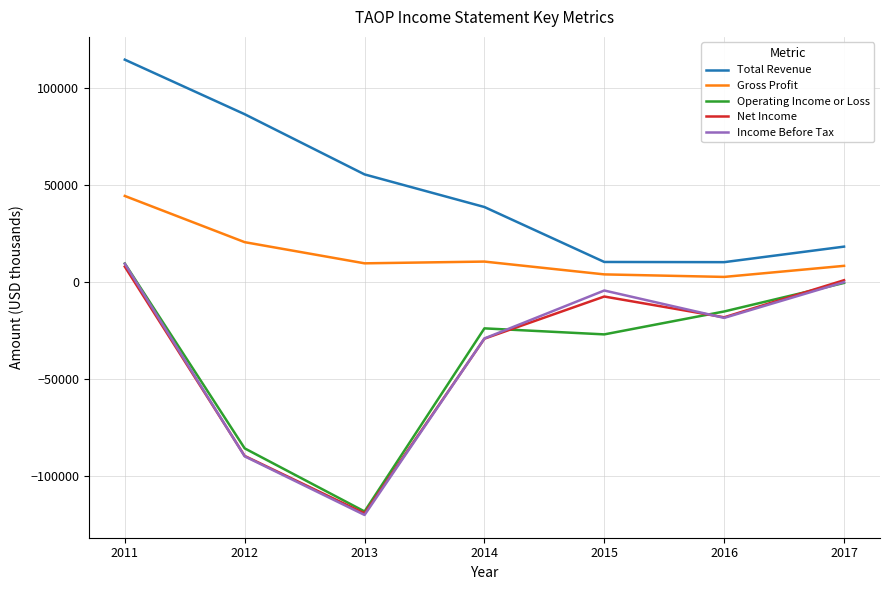

What is the total value across all series at 2011?

185600